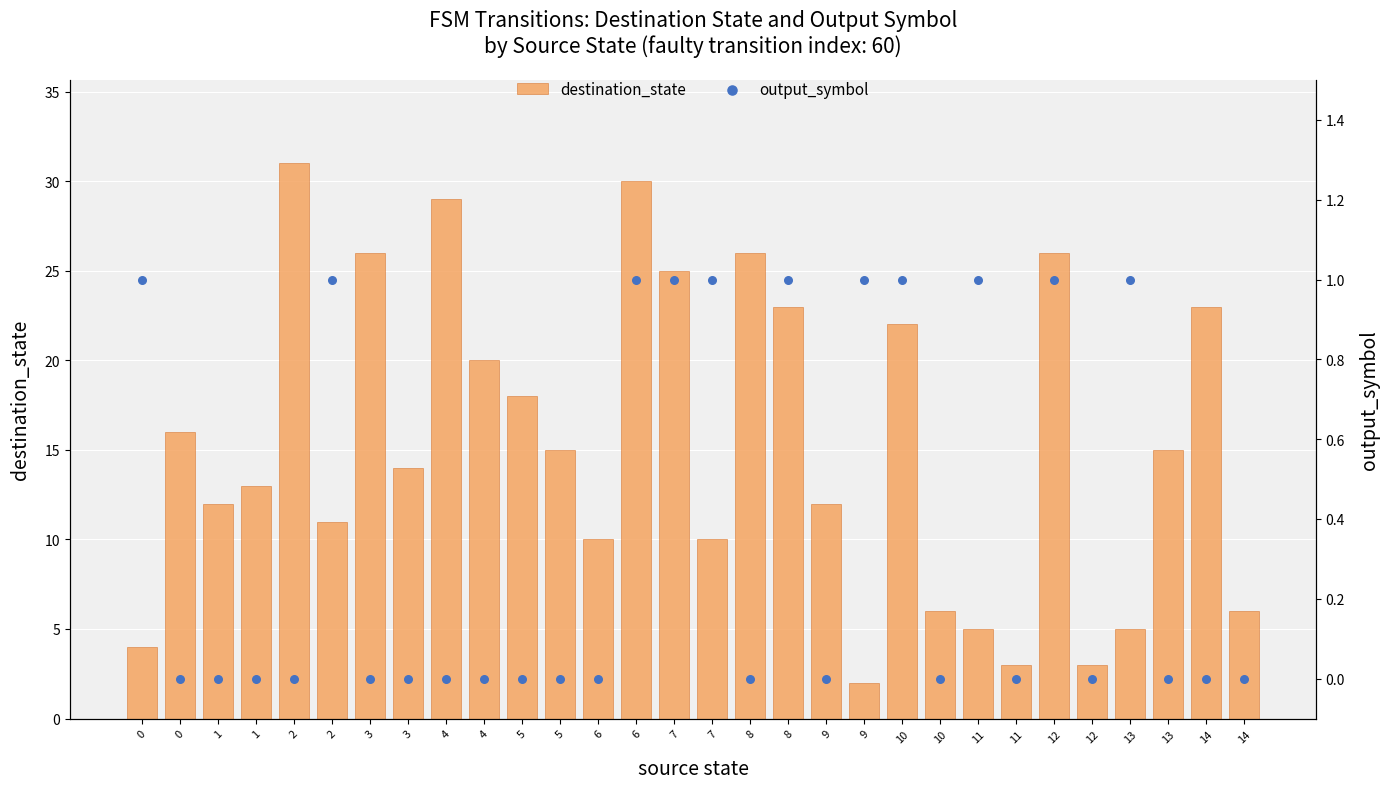

Is the value of destination_state at 3 greater than the value of output_symbol at 8?

Yes